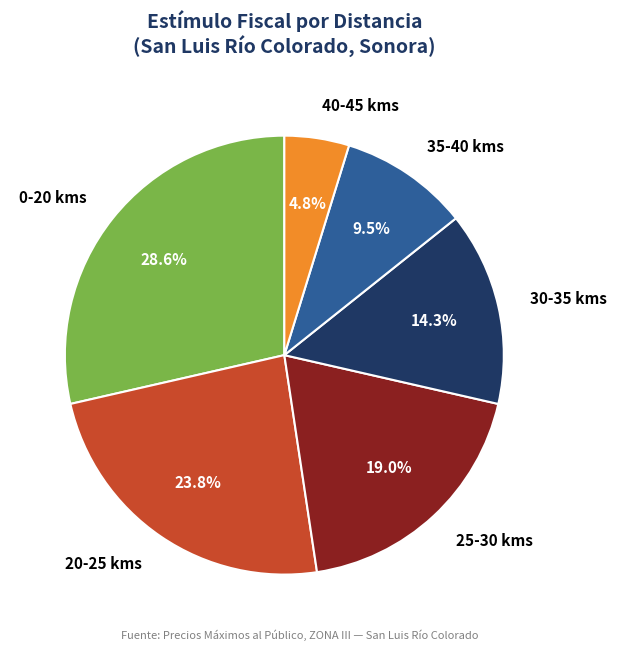

Rank the categories by value from lowest to highest.

40-45 kms, 35-40 kms, 30-35 kms, 25-30 kms, 20-25 kms, 0-20 kms